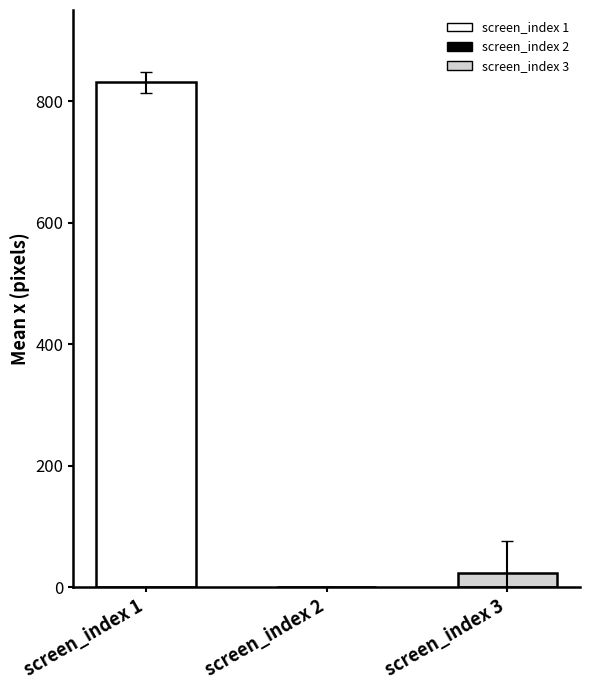

Rank the series by their maximum value, from lowest to highest.

screen_index_2, screen_index_3, screen_index_1